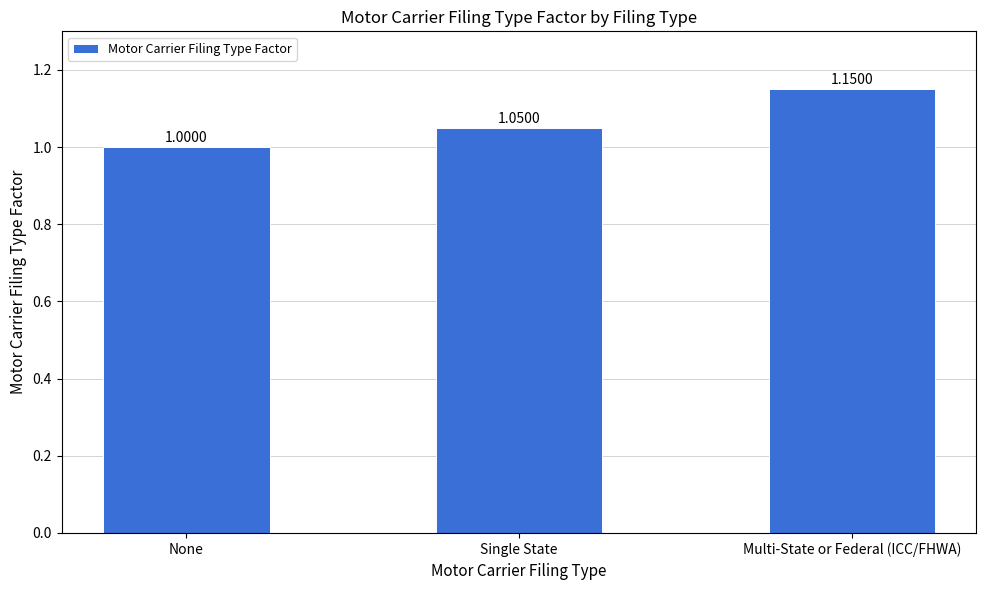

At which category does the chart reach its peak across all series?

Multi-State or Federal (ICC/FHWA)